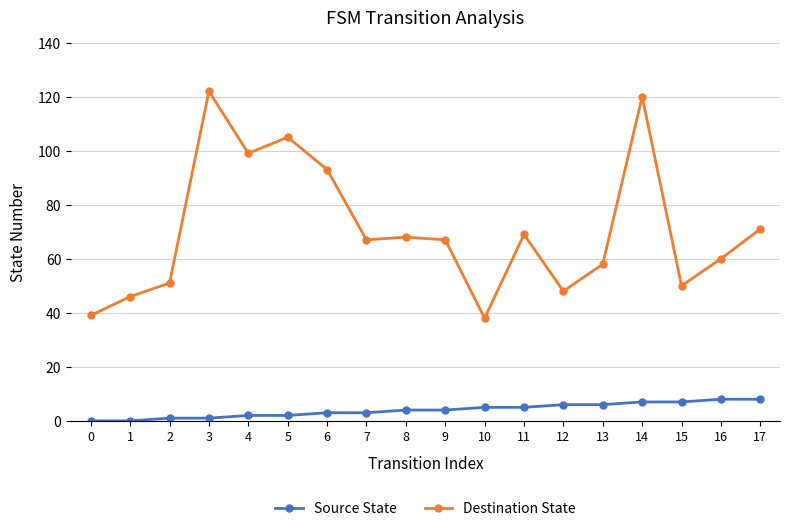

Reading left to right, extract all data points from this chart.

Source State: 0	0	1	1	2	2	3	3	4	4	5	5	6	6	7	7	8	8
Destination State: 39	46	51	122	99	105	93	67	68	67	38	69	48	58	120	50	60	71